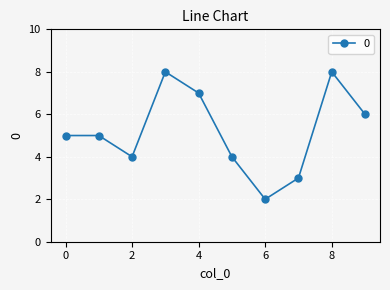

How many lines are shown in the chart?

1